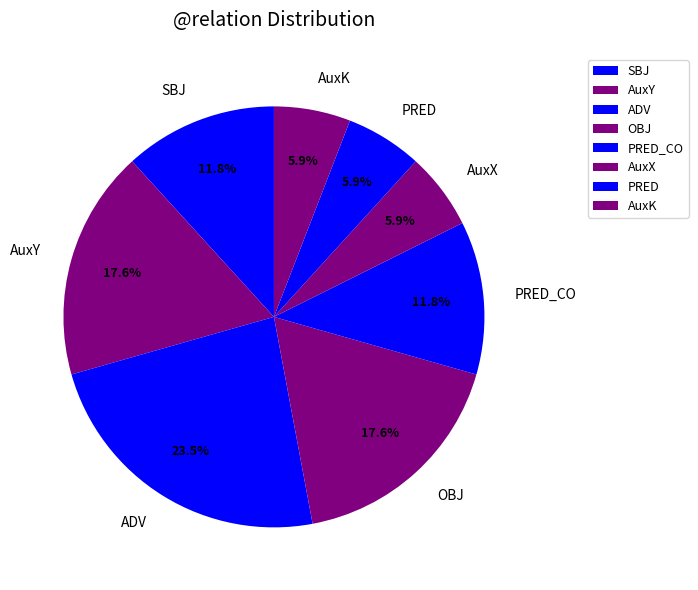

To the nearest percent, what is the difference between the largest and smallest slice percentages?

18%